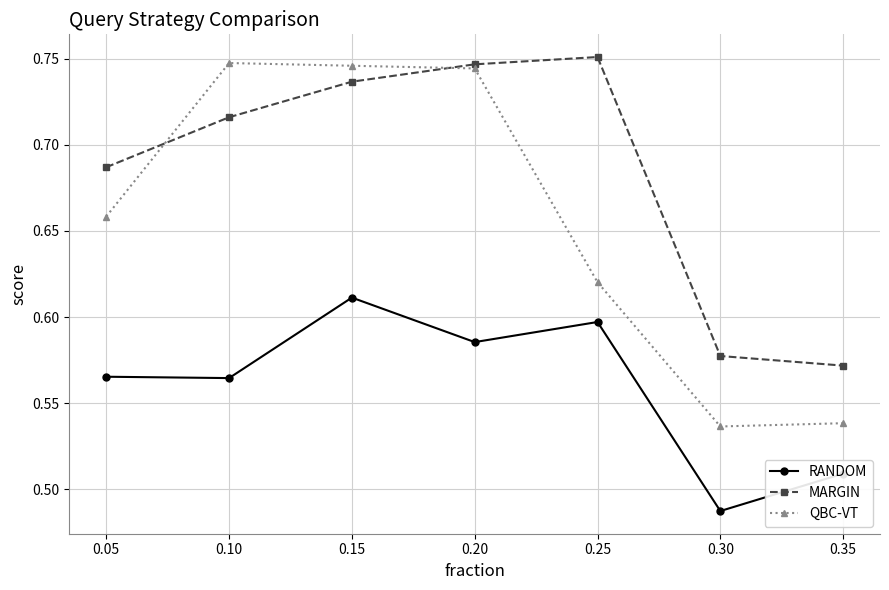

How many QBC-VT values are between 0 and 1?

7